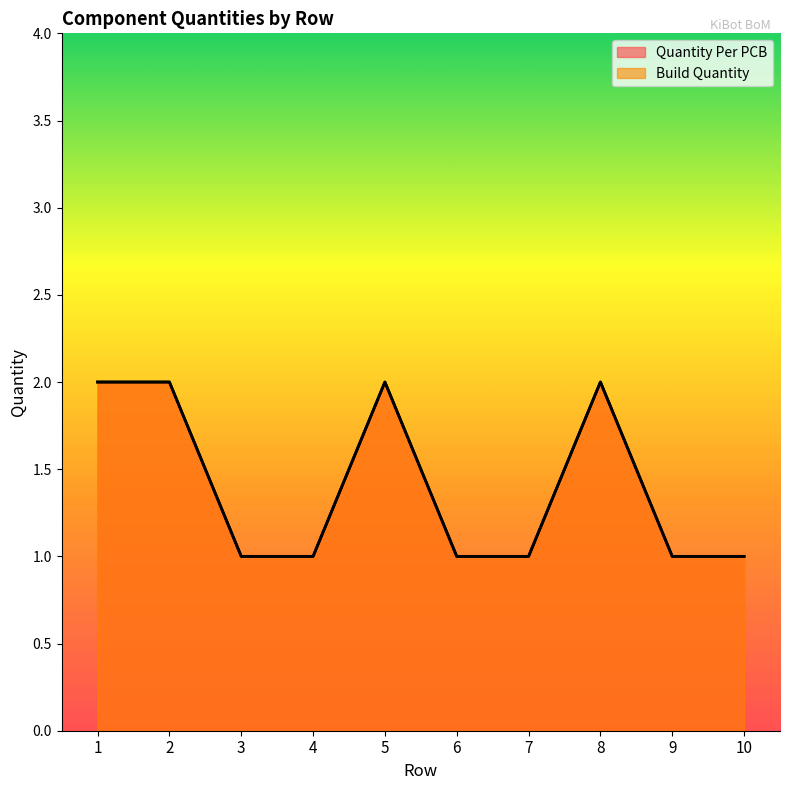

True or false: Build Quantity has more than 2 interior local peaks.

False